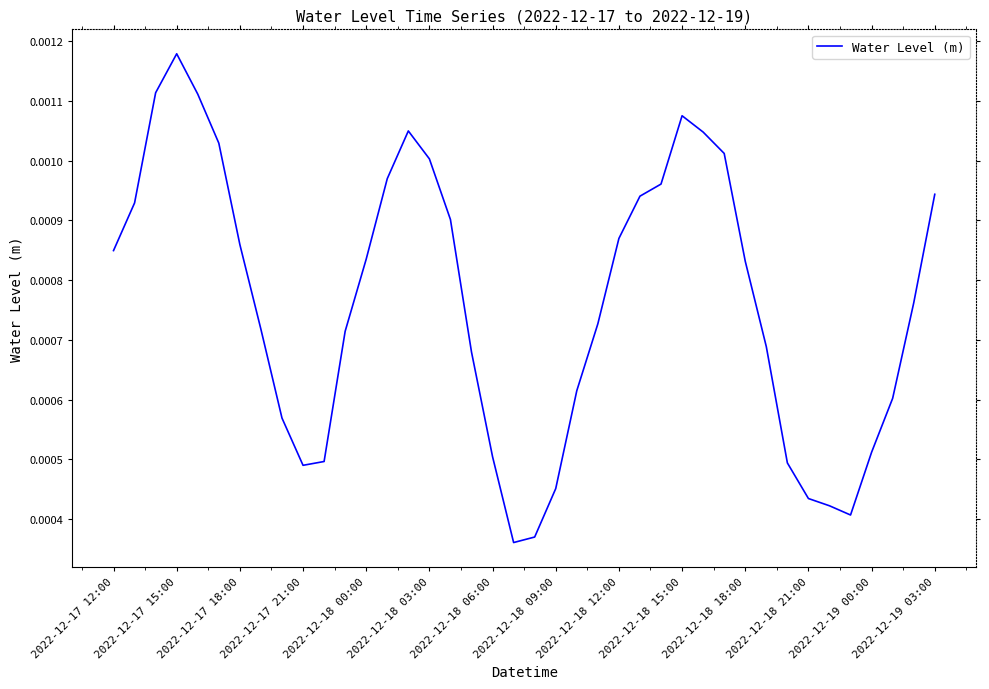

True or false: the data has more than 2 interior local peaks.

True